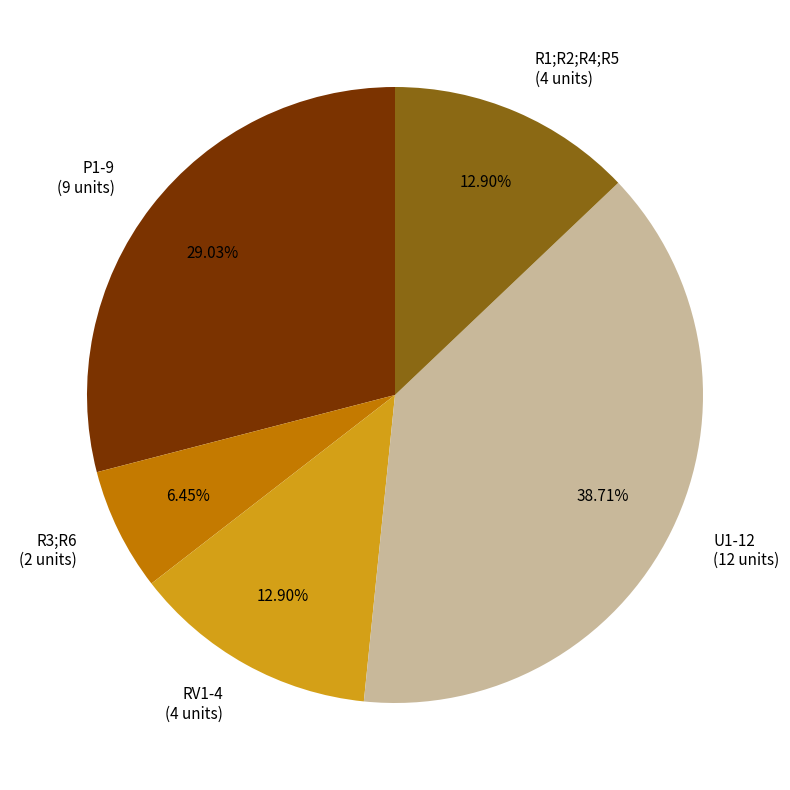

True or false: U1-12 accounts for 31% of the total.

False